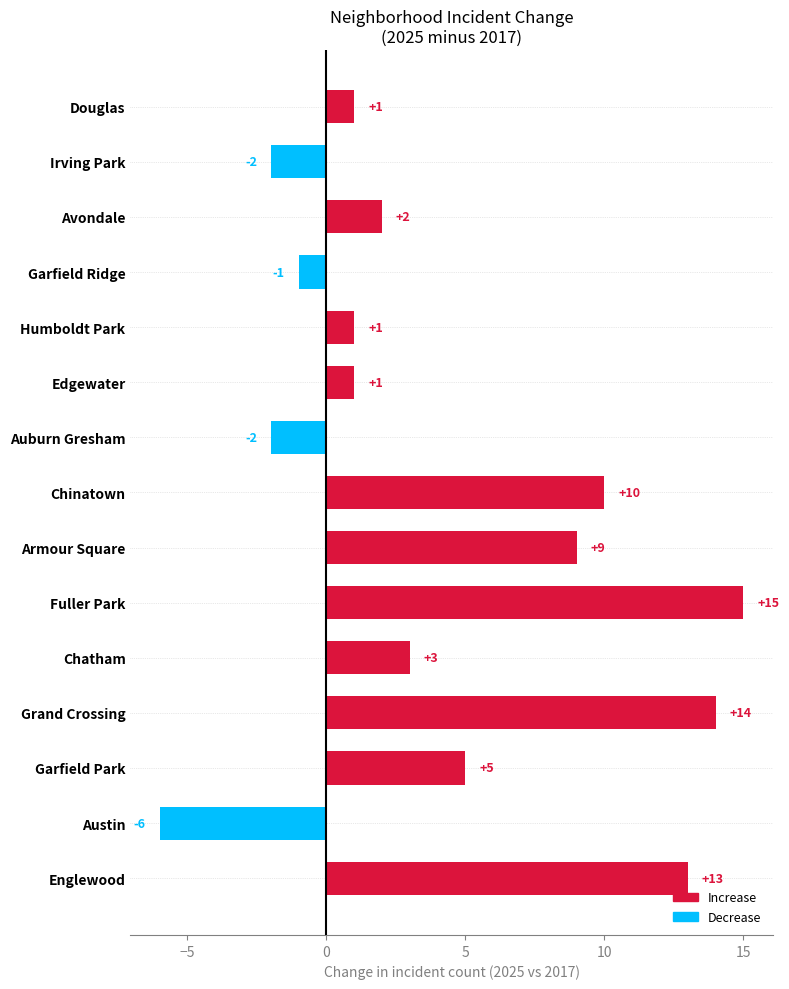

What is the change in value from Englewood to Grand Crossing?

+1